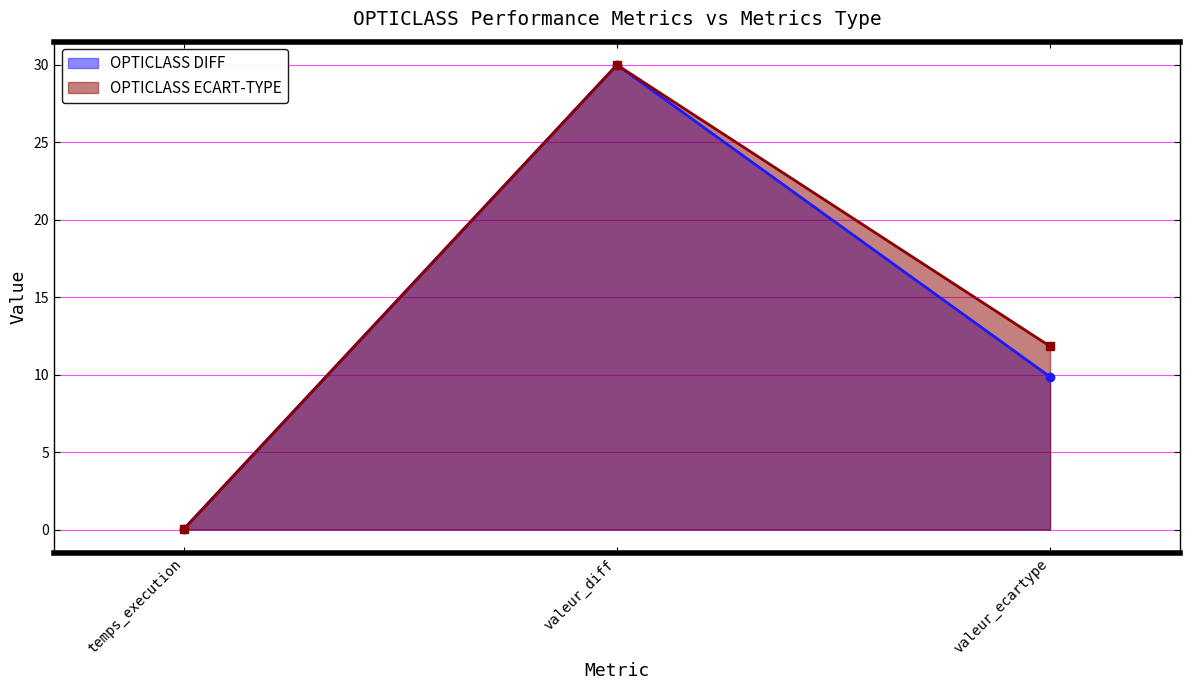

Which series changed the most between temps_execution and valeur_ecartype?

OPTICLASS ECART-TYPE